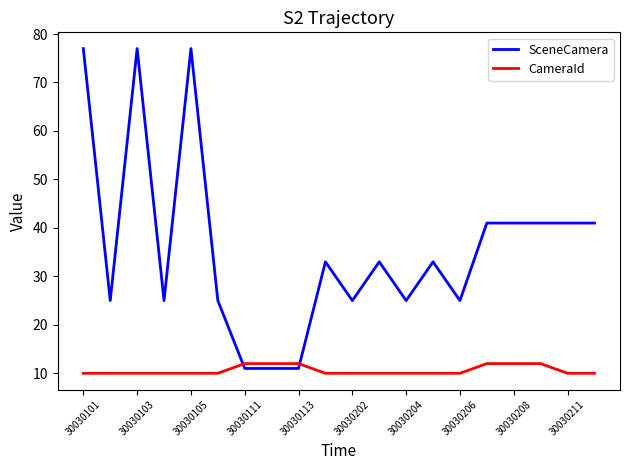

Which series has the largest total across all categories?

SceneCamera